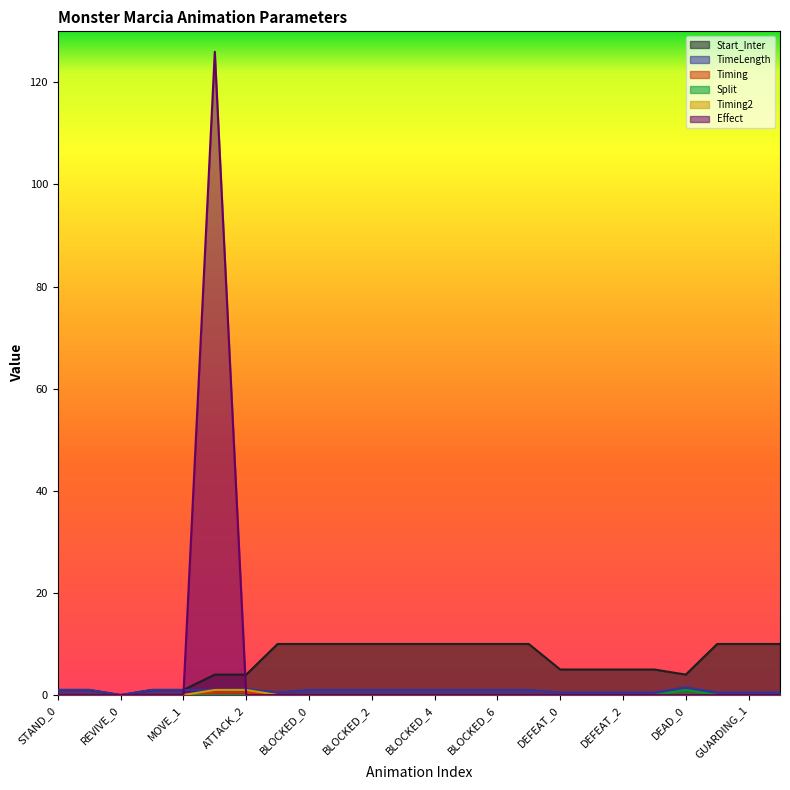

How many data points in Timing are above 0?

3